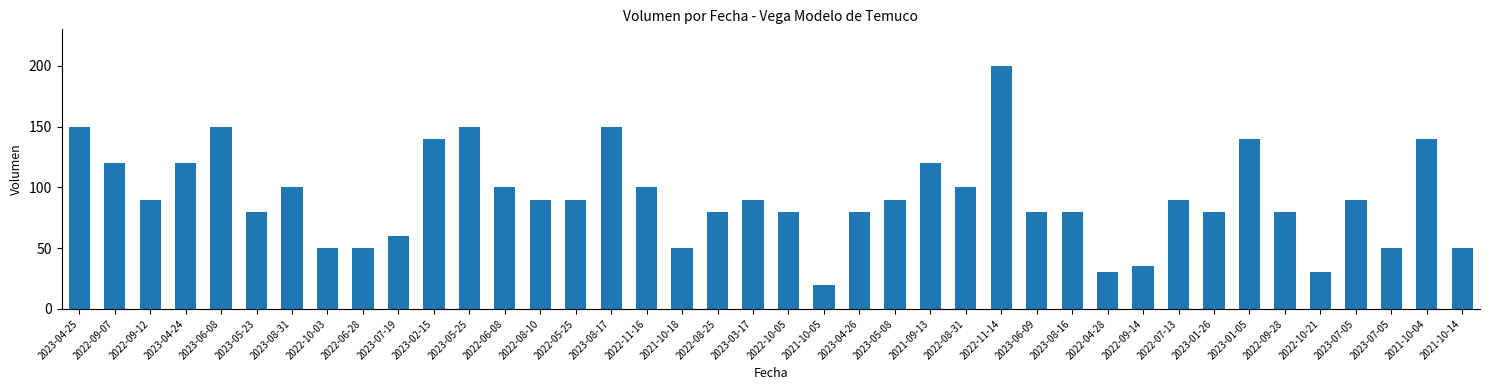

How many data points does each series have?

40